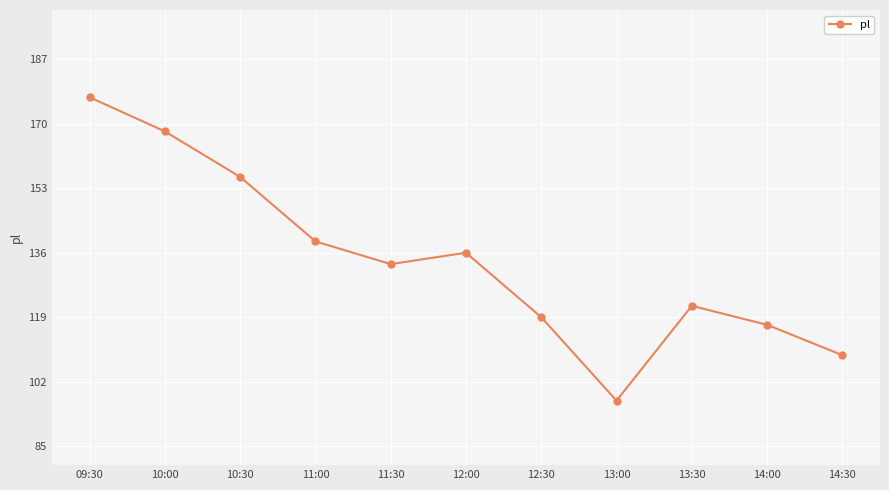

How many series are shown in this chart?

1